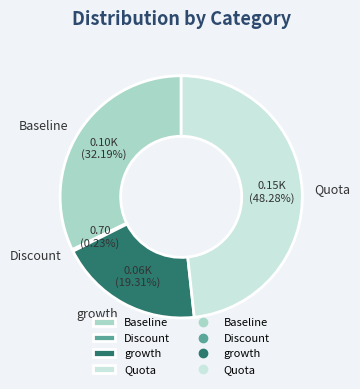

Do growth and Baseline together represent more than half of the pie?

Yes